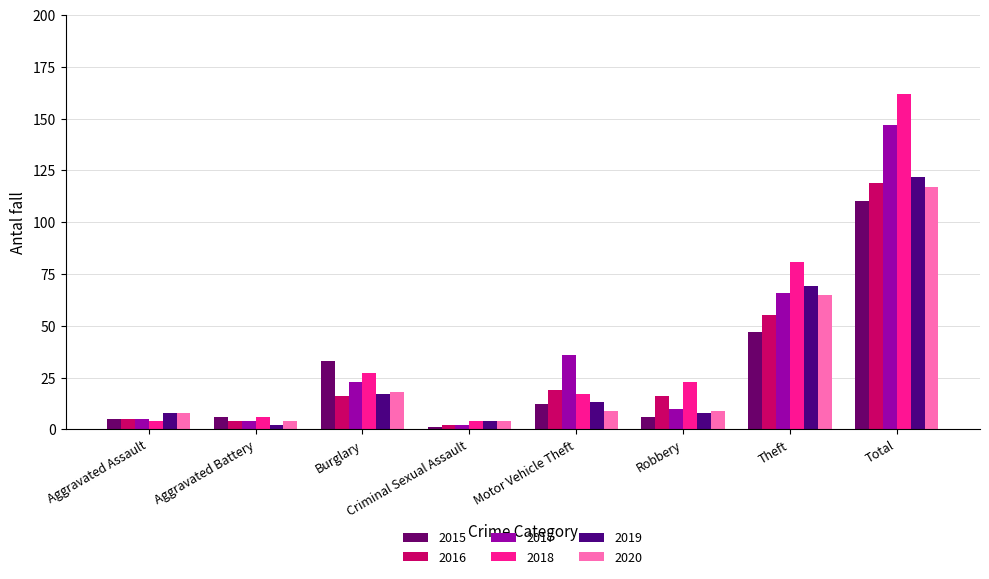

What is the total value across all series at Total?

777